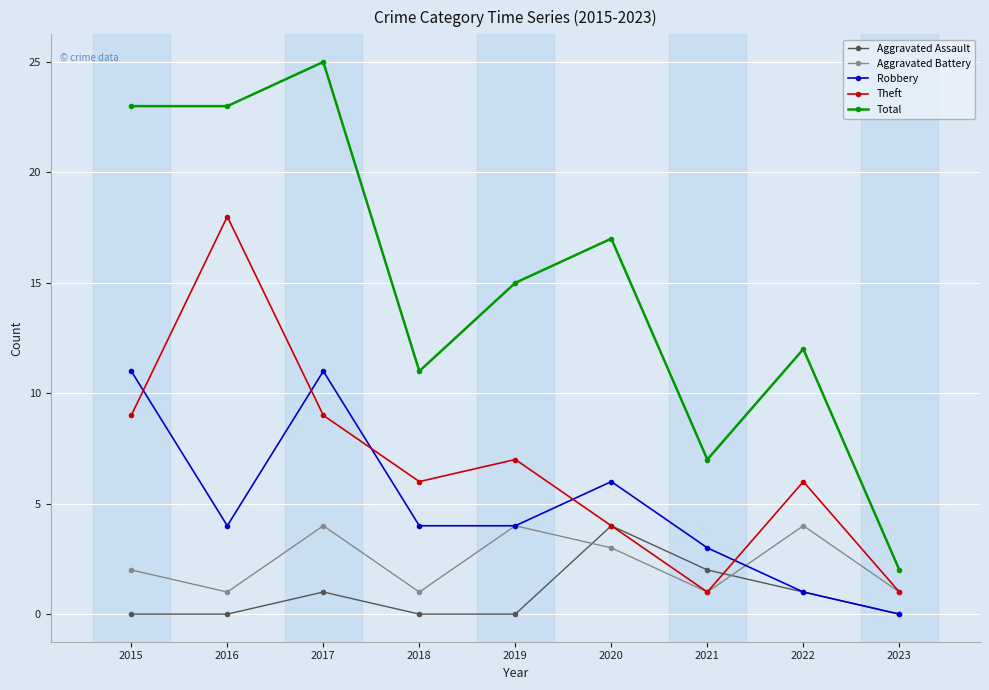

Reading right to left, what are all the values shown in this chart?

Aggravated Assault: 0	1	2	4	0	0	1	0	0
Aggravated Battery: 1	4	1	3	4	1	4	1	2
Robbery: 0	1	3	6	4	4	11	4	11
Theft: 1	6	1	4	7	6	9	18	9
Total: 2	12	7	17	15	11	25	23	23